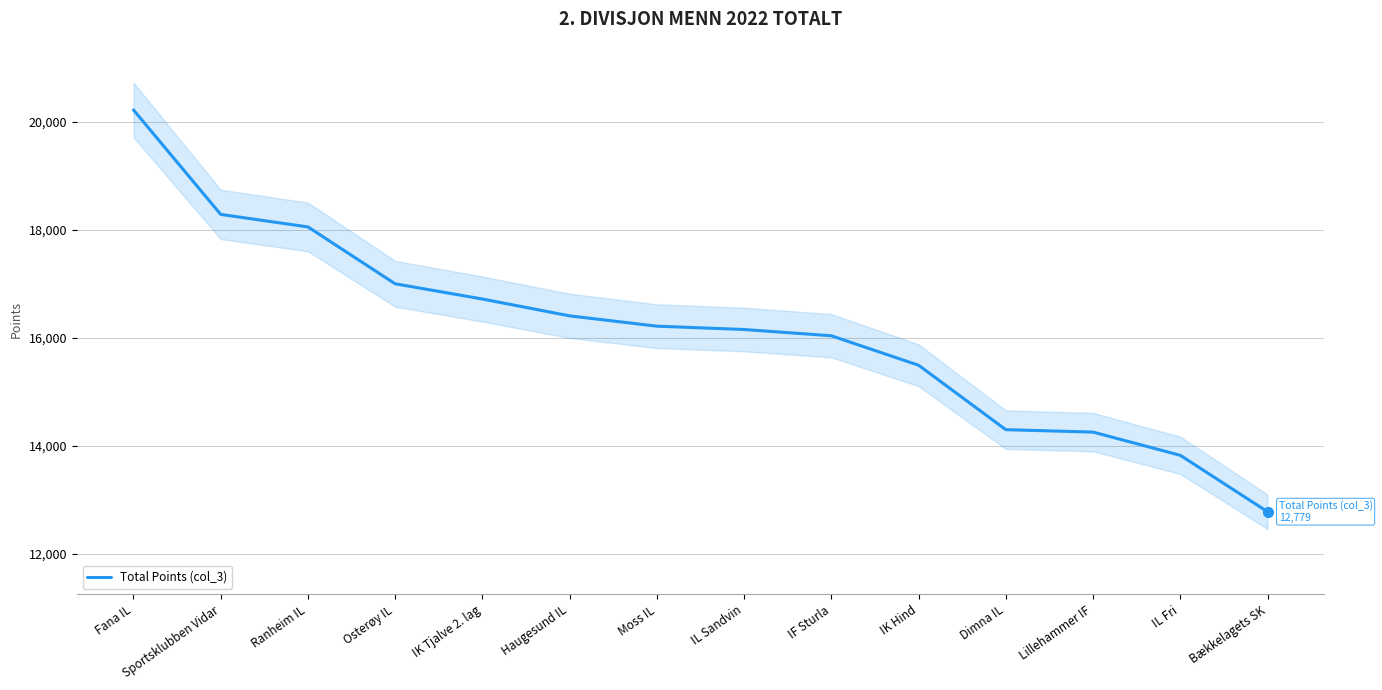

At which label does the data first exceed 16217?

Fana IL